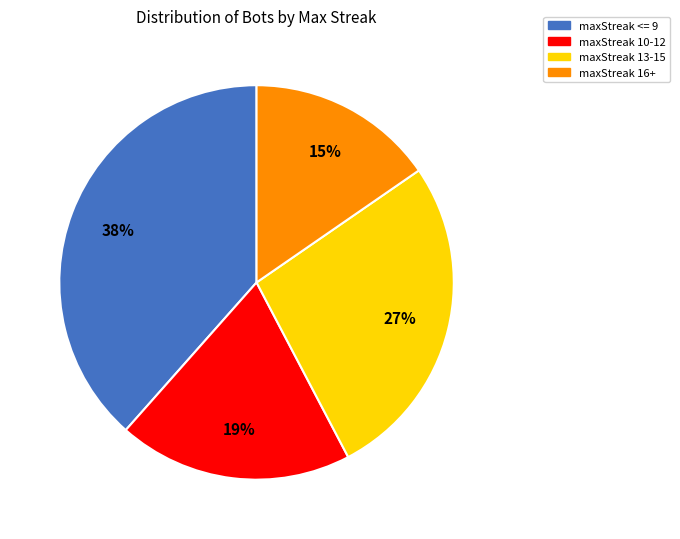

True or false: maxStreak 10-12 accounts for 19% of the total.

True